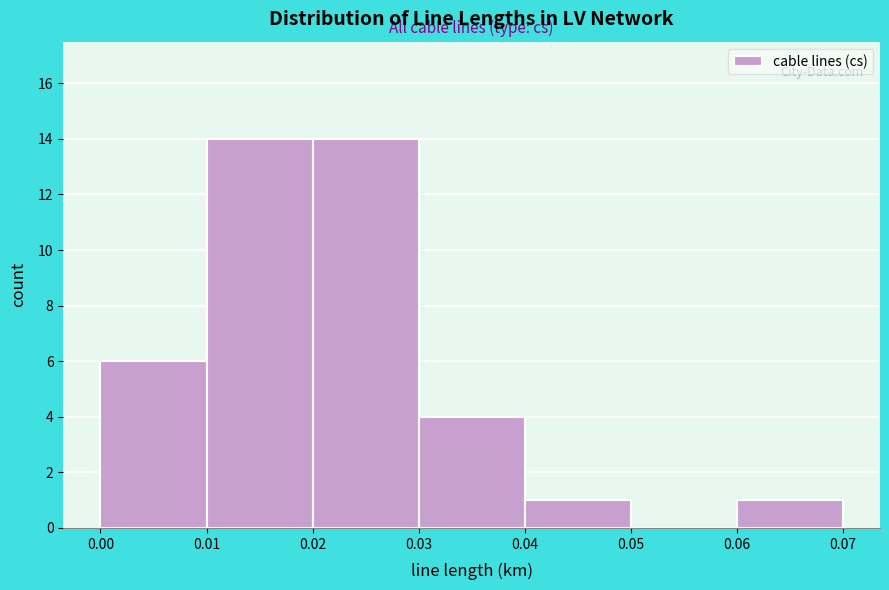

Reading left to right, transcribe this chart: for each bar, give the range it covers on the x-axis and its height. The values are not printed on the chart, so give them approximately, as read against the axis.

0.00 to 0.01: 6
0.01 to 0.02: 14
0.02 to 0.03: 14
0.03 to 0.04: 4
0.04 to 0.05: 1
0.05 to 0.06: 0
0.06 to 0.07: 1